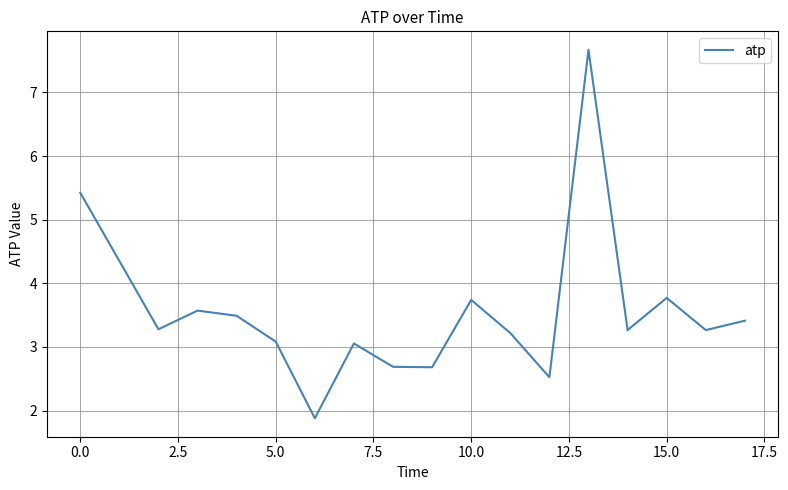

Count the number of values greater than 3.

13